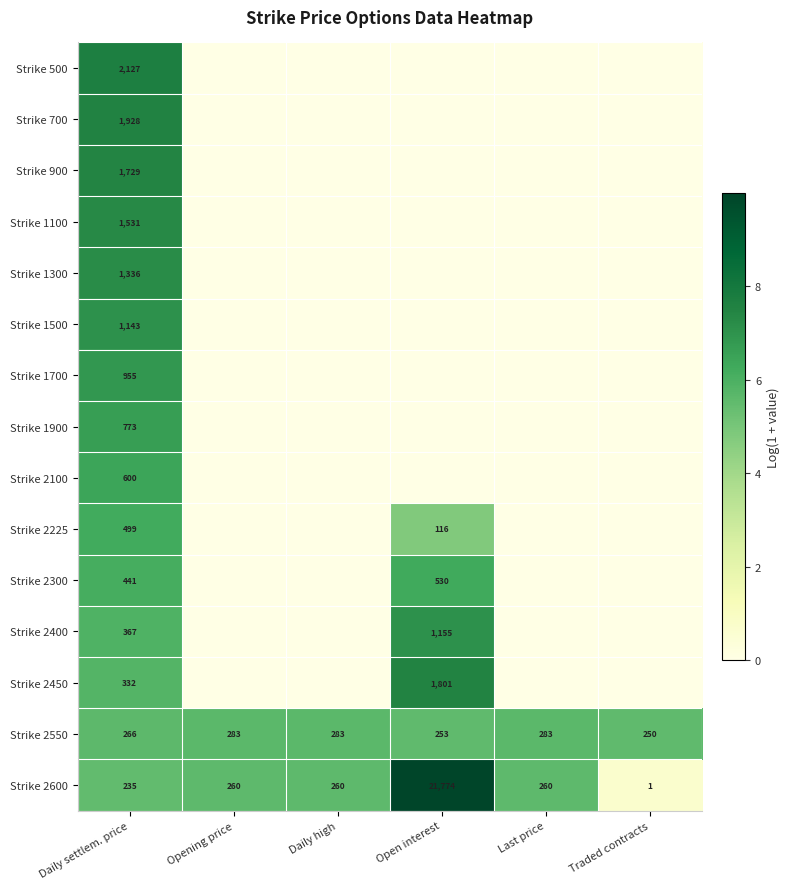

The Strike 2550 series shows 419 at Daily settlem. price. True or false?

False